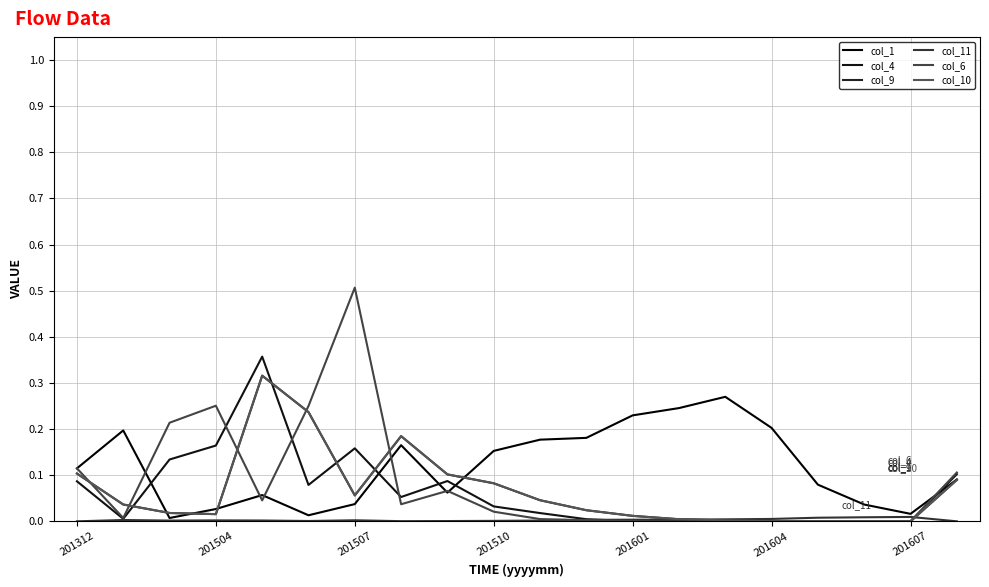

Does the chart have visible grid lines?

Yes